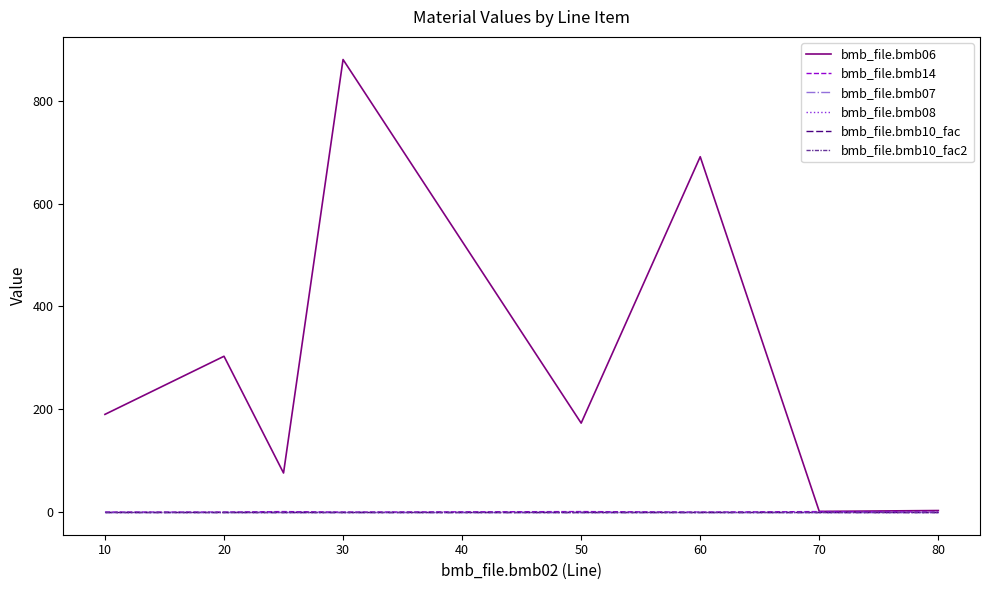

List the series in order of their peak value, highest first.

bmb_file.bmb06, bmb_file.bmb14, bmb_file.bmb07, bmb_file.bmb10_fac, bmb_file.bmb10_fac2, bmb_file.bmb08